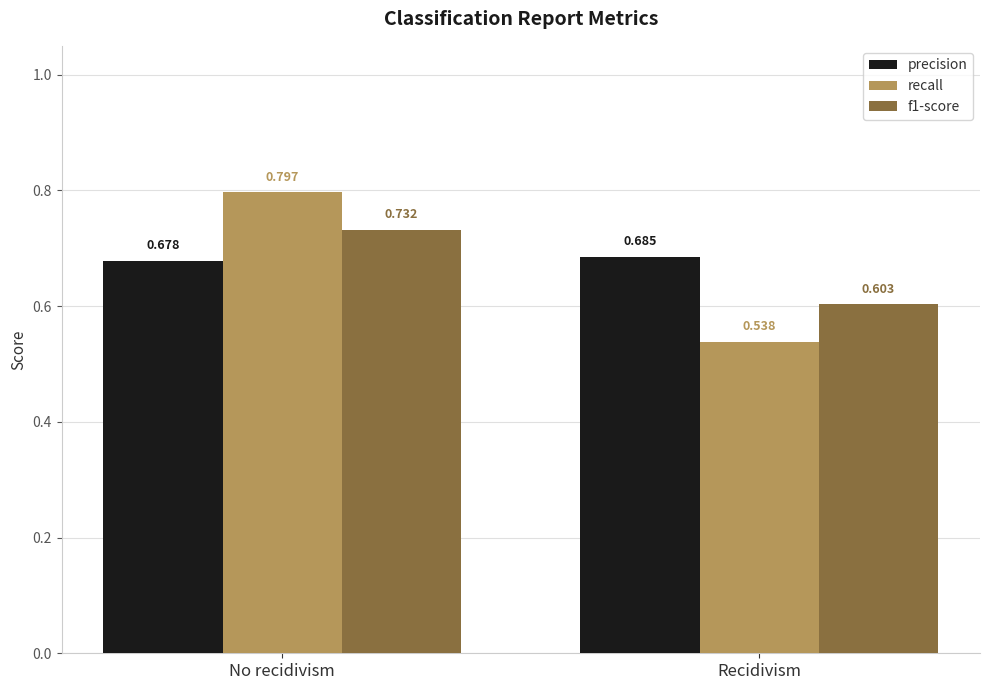

Is the value of recall at Recidivism greater than the value of precision at No recidivism?

No